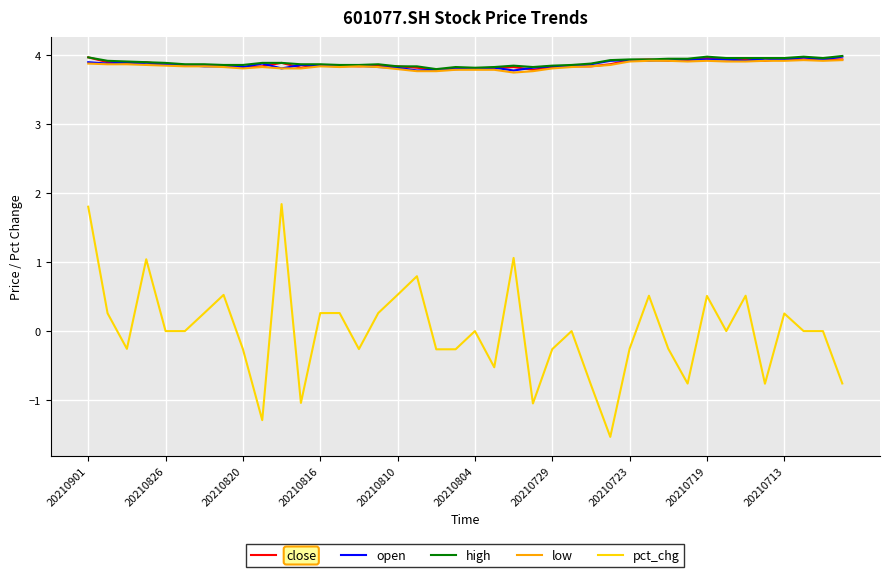

What is the average value of the open series?

3.9